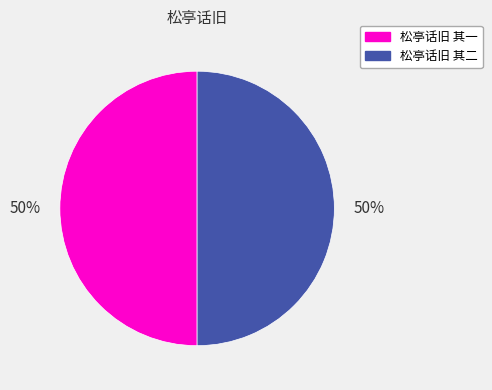

What percentage is the 松亭话旧 其一 slice, to the nearest percent?

50%